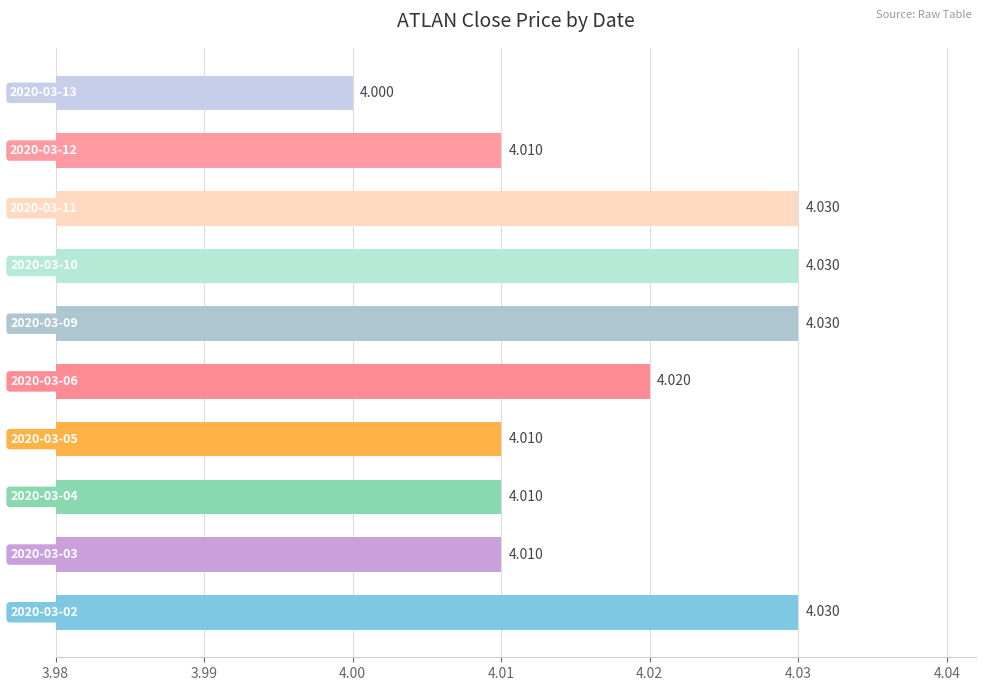

How many distinct data groups are displayed?

1